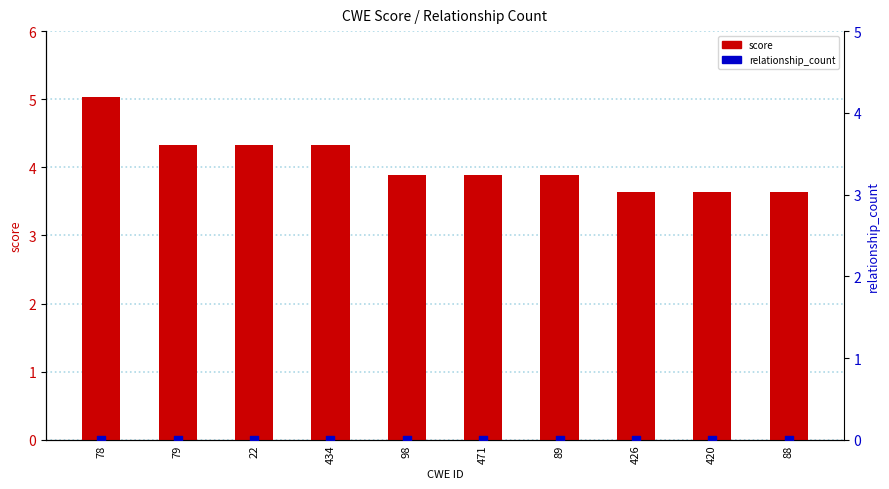

Which series has the largest Y range (max minus min)?

score